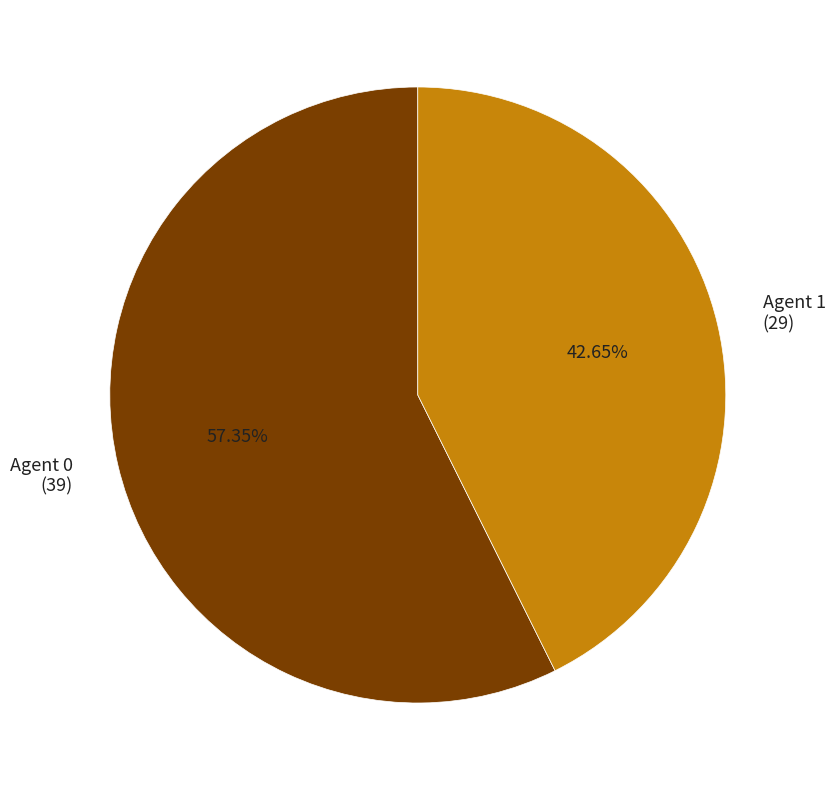

How many slices are in this pie chart?

2